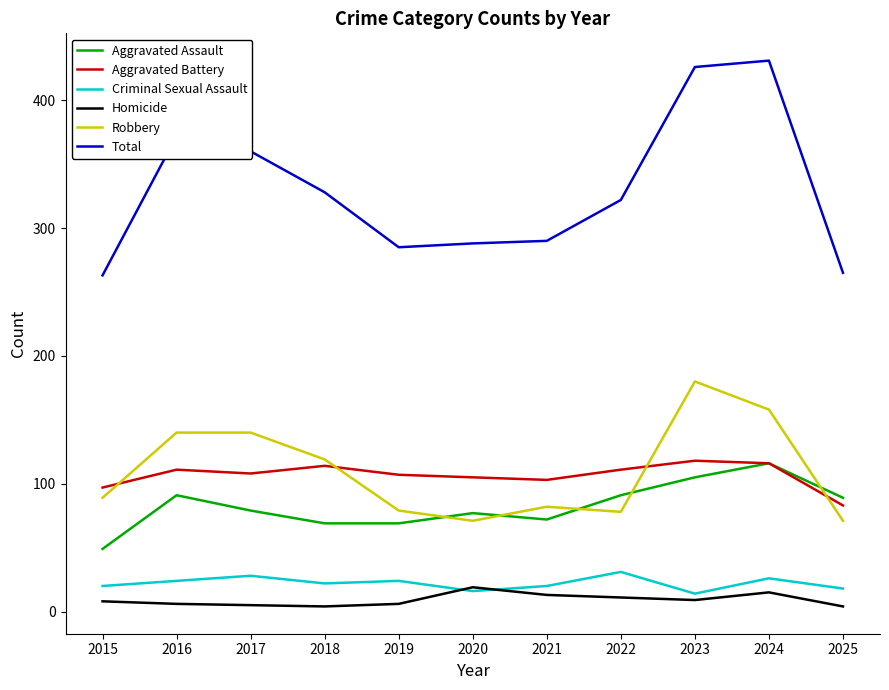

True or false: Total has more than 0 points higher than both neighbors.

True